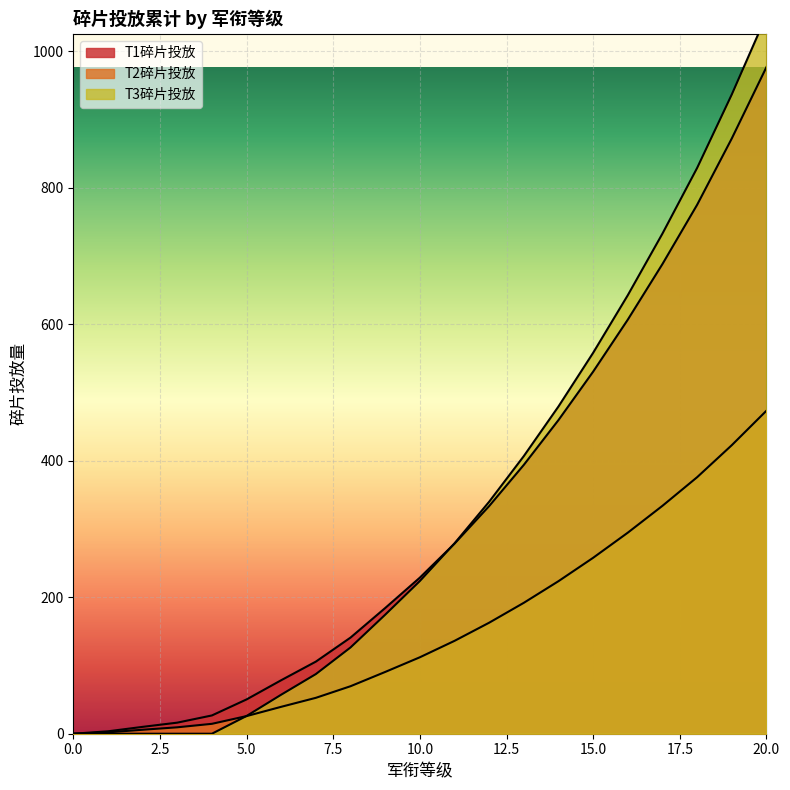

Reading left to right, extract all data points from this chart.

T1碎片投放: 0.0	3.5	10.0	16.2	26.8	50.2	78.4	105.7	140.8	184.2	228.7	278.4	333.5	393.9	459.5	530.4	606.6	688.1	774.8	872.0	976.5
T2碎片投放: 0.0	2.0	5.8	9.4	14.5	25.8	39.4	52.6	69.6	90.5	112.0	136.0	162.6	191.8	223.5	257.7	294.5	333.9	375.8	422.7	473.2
T3碎片投放: 0.0	0.0	0.0	0.0	0.0	26.0	57.2	87.4	126.4	174.4	223.7	278.8	339.9	406.7	479.4	558.0	642.4	732.7	828.8	936.4	1052.3